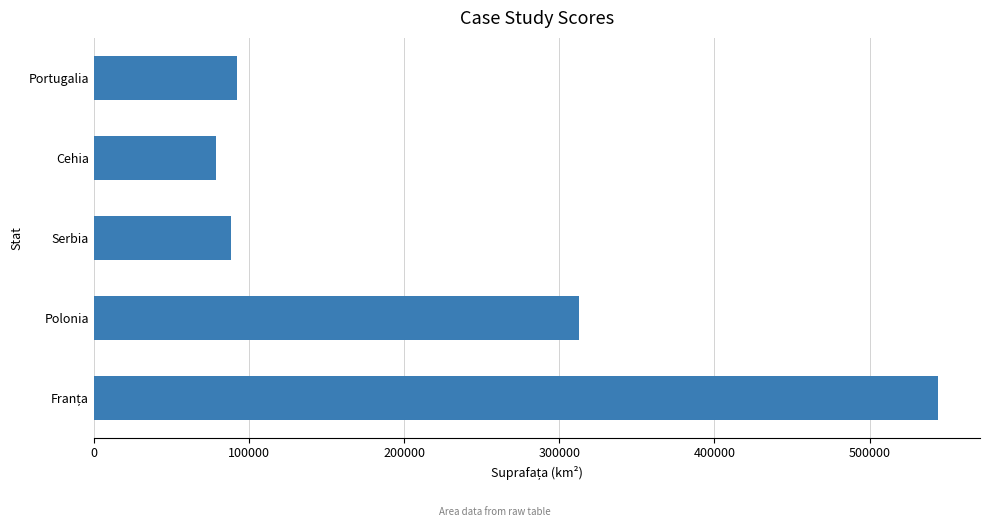

What value does the data have at Polonia?

312865